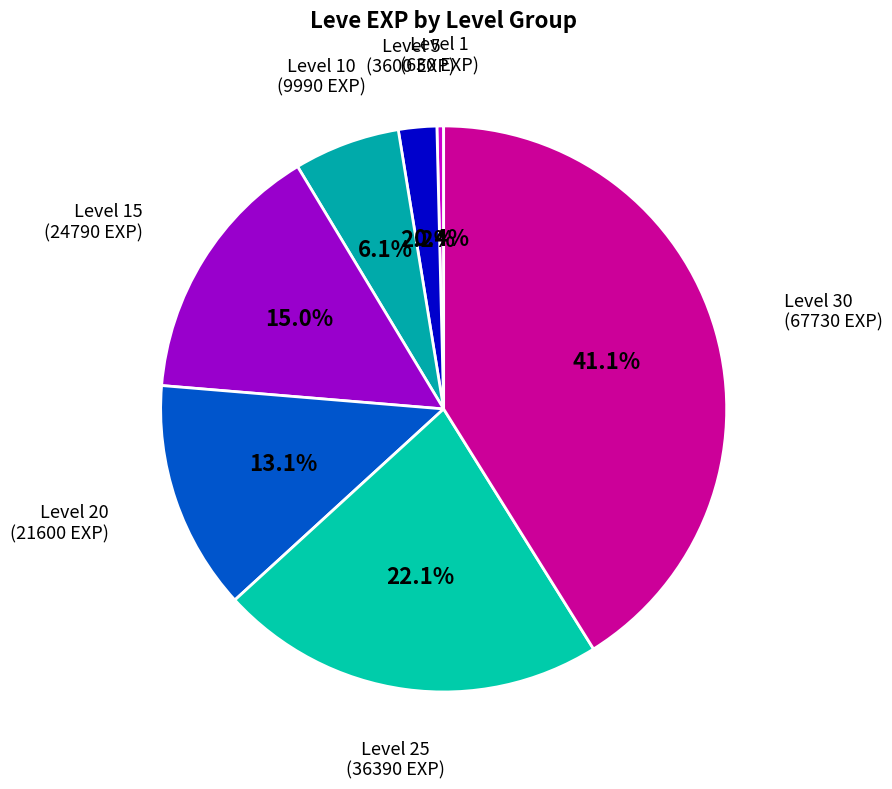

The Level 30 slice represents 41% of the pie. True or false?

True